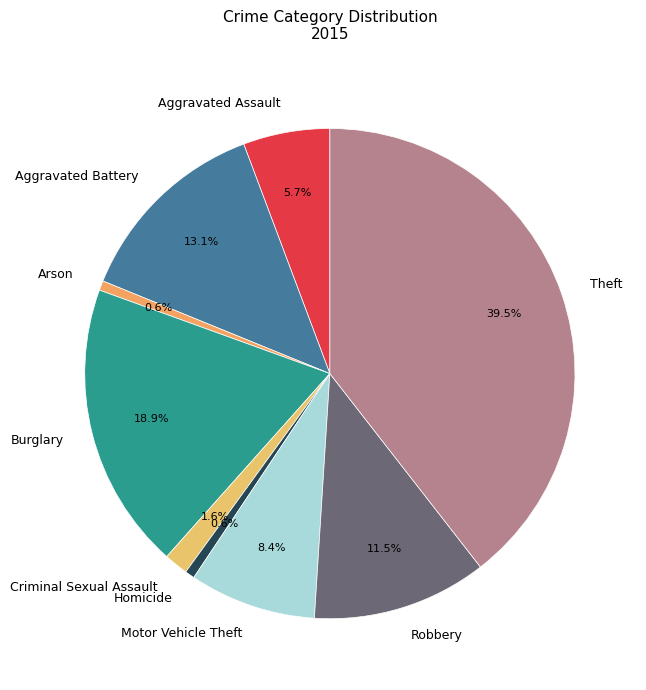

What portion of the pie excludes Homicide?

99.4%